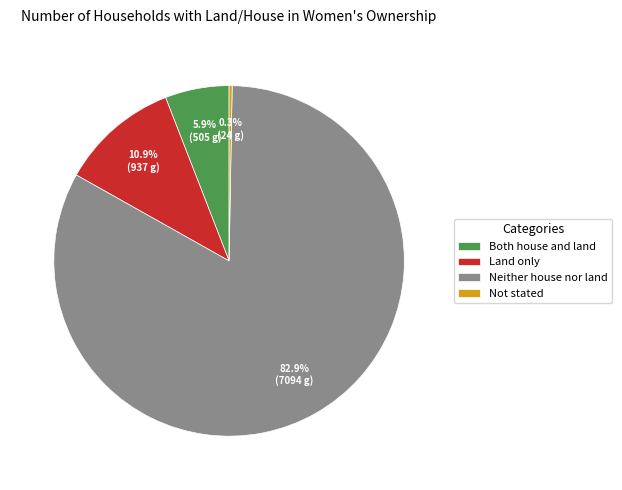

Rank the categories by value from lowest to highest.

Not stated, Both house and land, Land only, Neither house nor land